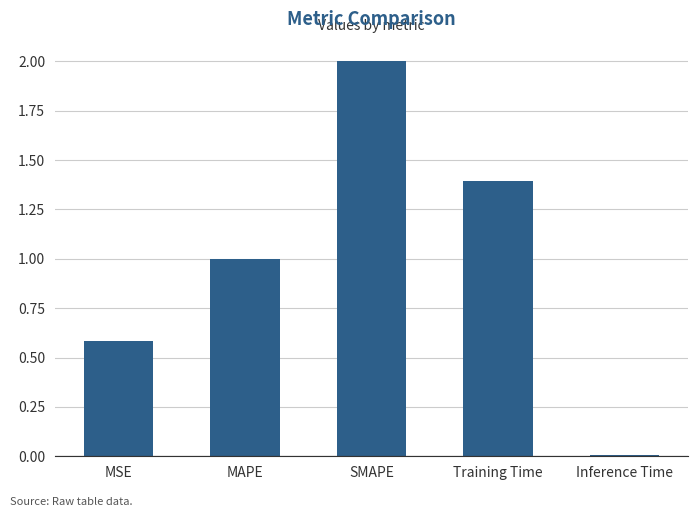

Are the bars horizontal?

No